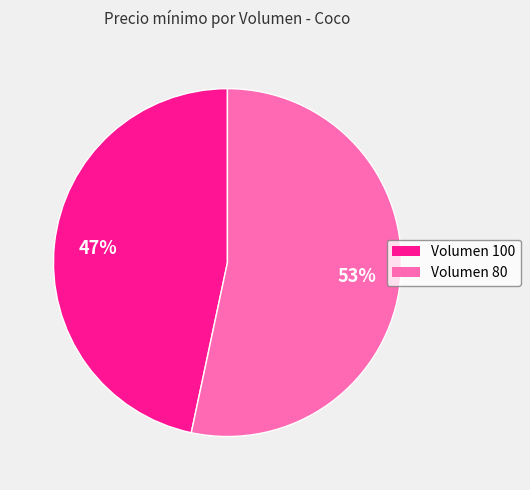

To the nearest percent, what is the average slice percentage?

50%